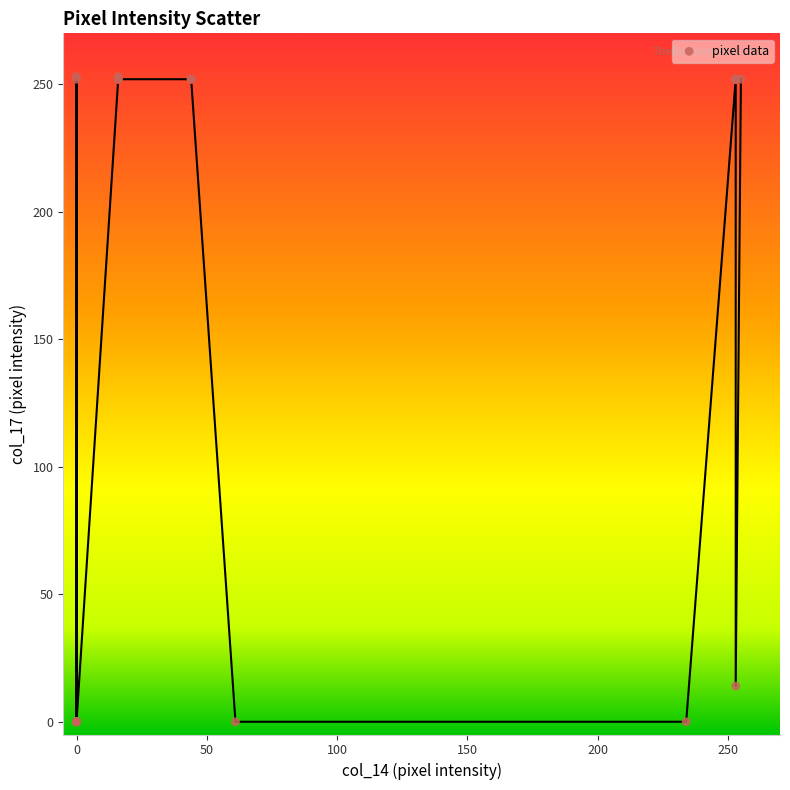

What Y value in the scatter plot is closest to 126?

14